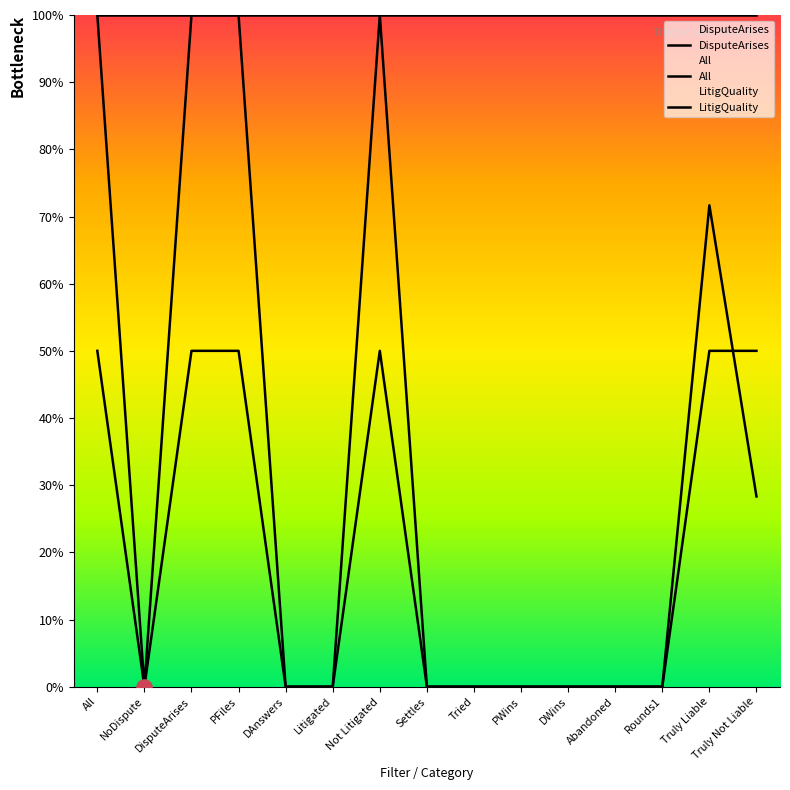

Is the value of All at DWins greater than the value of LitigQuality at Rounds1?

No